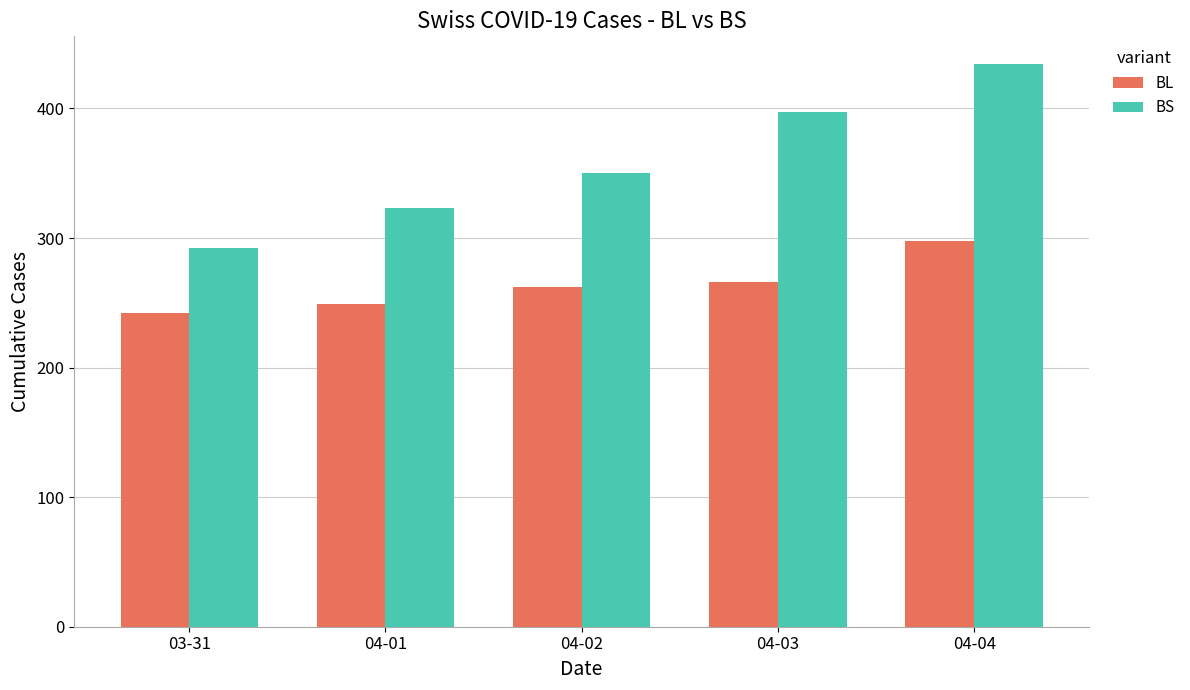

At which label is BS closest to 363?

04-02